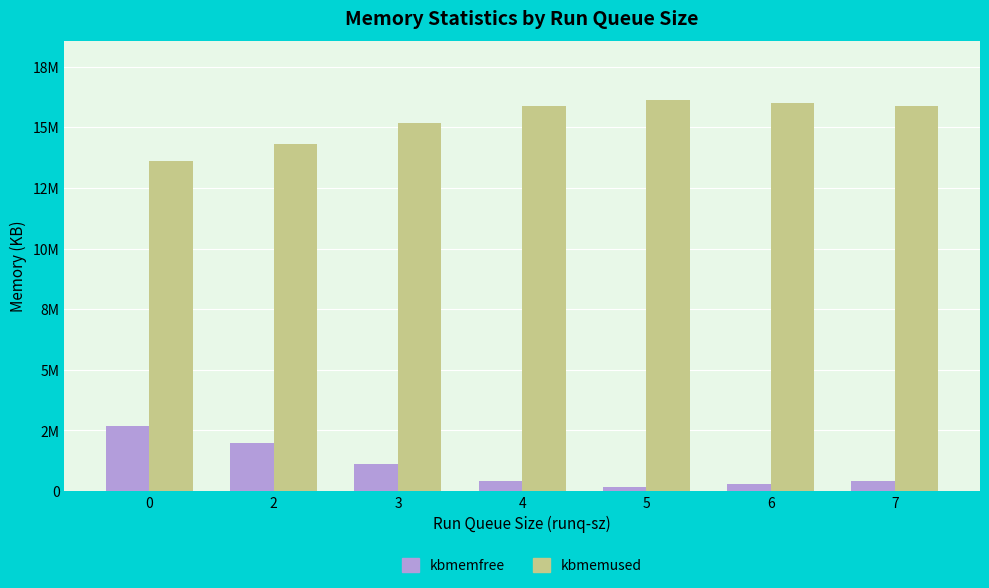

Rank the categories by kbmemfree value from highest to lowest.

0, 2, 3, 4, 7, 6, 5